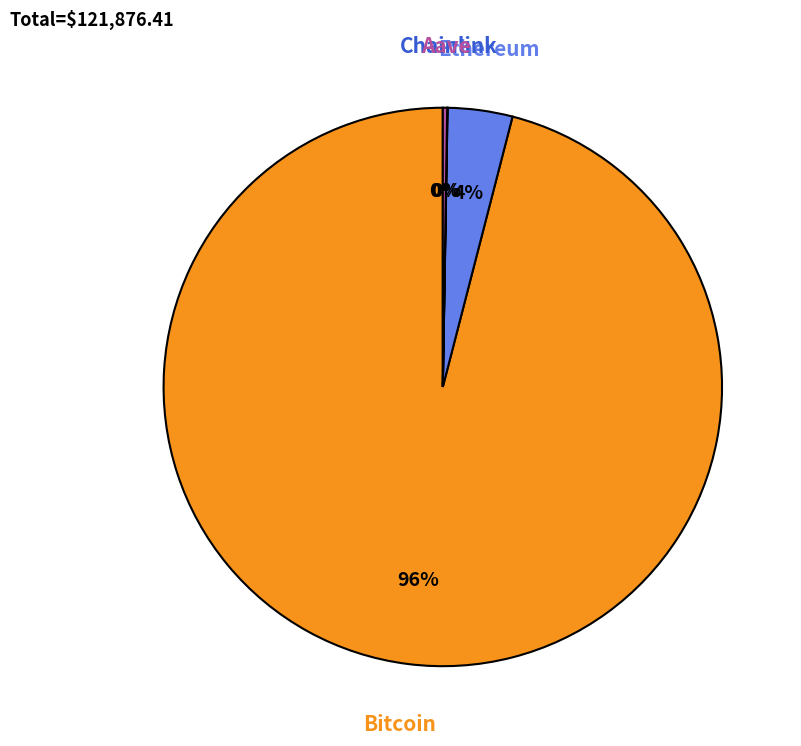

Does any single category account for the majority?

Yes